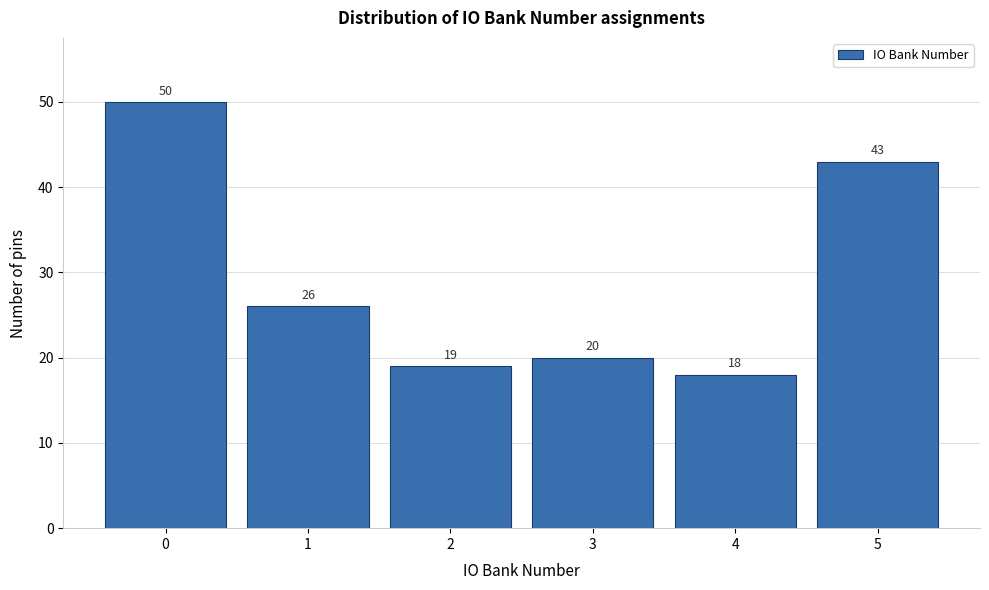

Reading left to right, what are all the values shown in this chart?

50	26	19	20	18	43